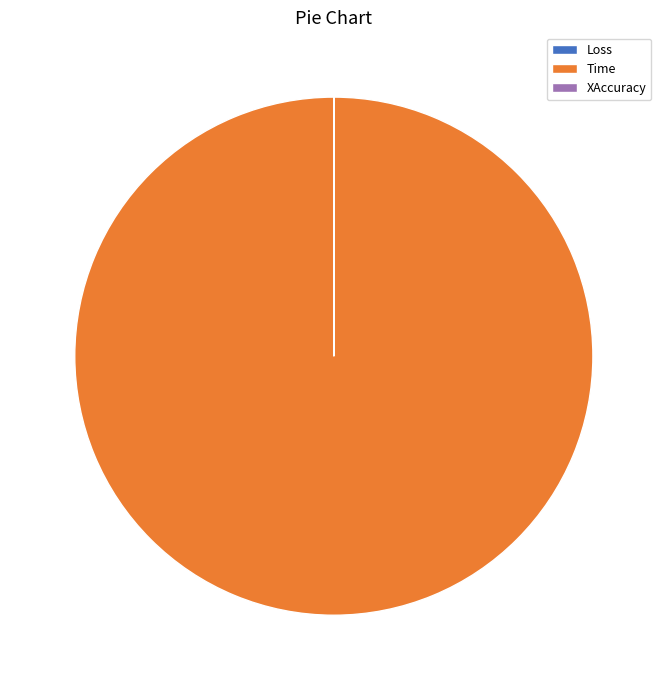

The Time slice represents 100% of the pie. True or false?

True